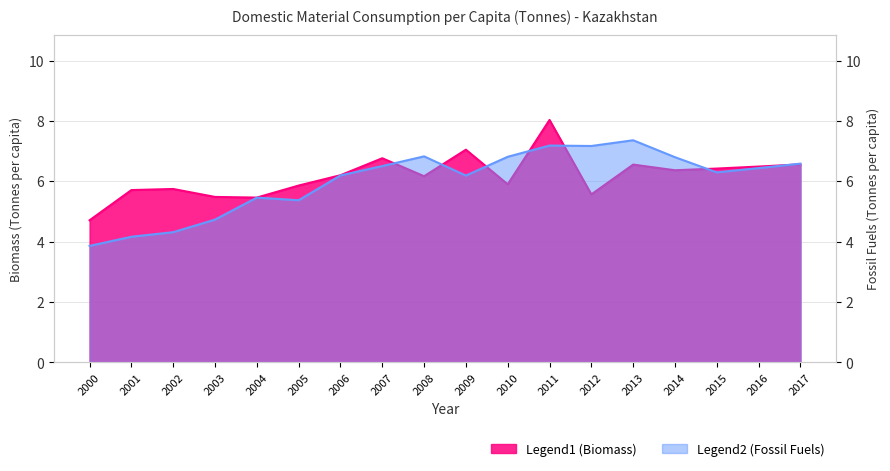

Reading right to left, list all the values displayed in this chart.

Biomass: 6.6	6.5	6.4	6.4	6.6	5.6	8.0	5.9	7.0	6.2	6.8	6.2	5.9	5.5	5.5	5.7	5.7	4.7
Fossil Fuels: 6.6	6.4	6.3	6.8	7.4	7.2	7.2	6.8	6.2	6.8	6.5	6.2	5.4	5.5	4.7	4.3	4.2	3.9